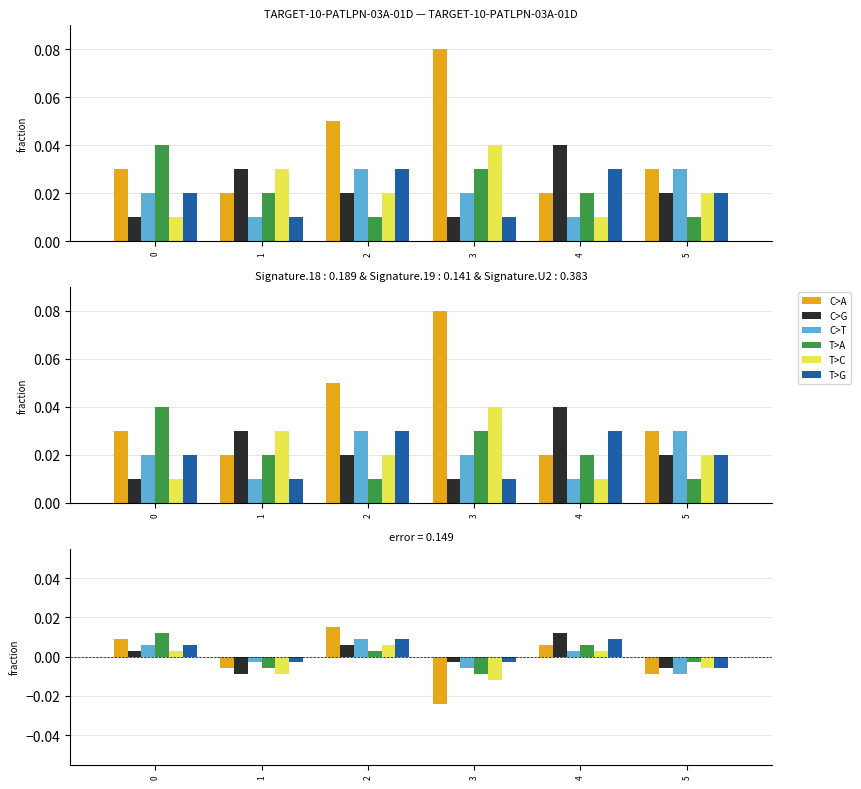

Which label corresponds to the largest value in the chart?

2